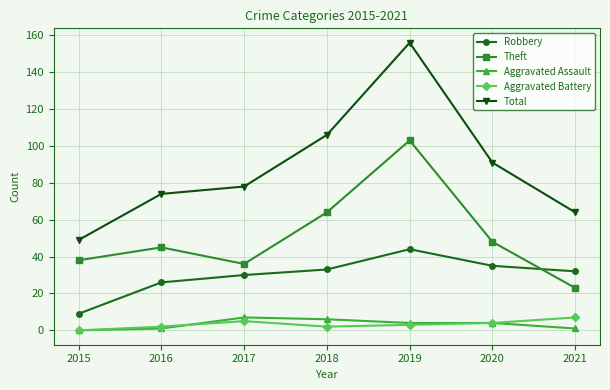

What is the sum of the Aggravated Battery values at 2021 and 2017?

12